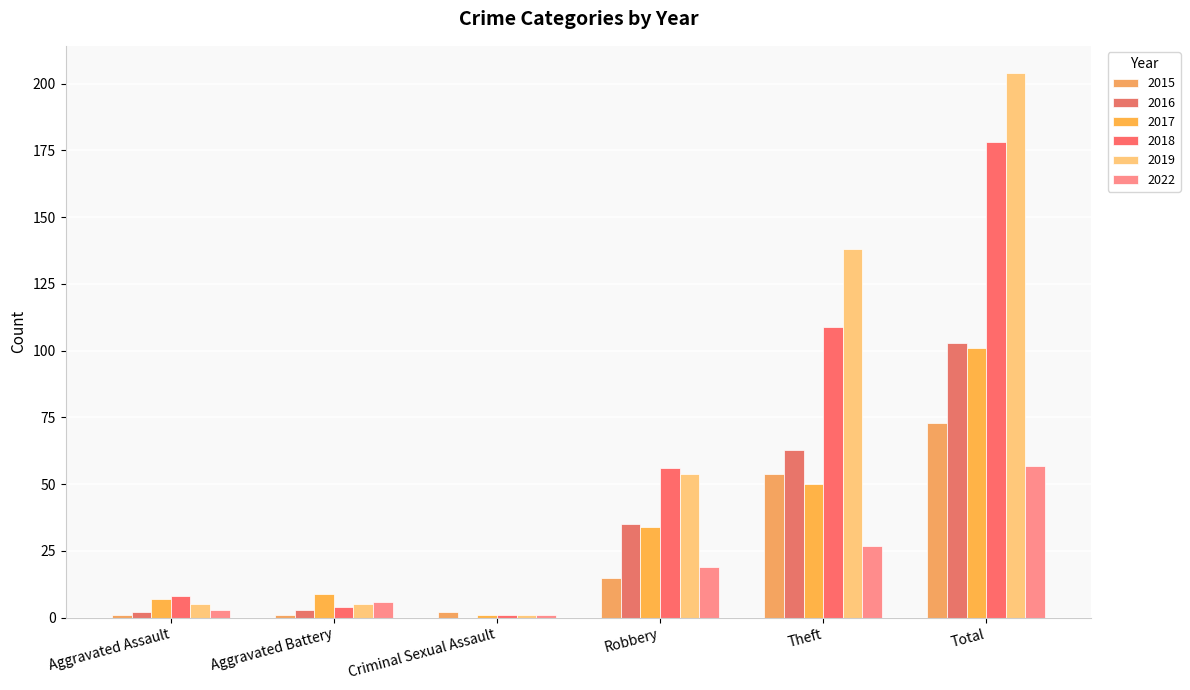

What is the label of the 3rd bar from the right?

Robbery